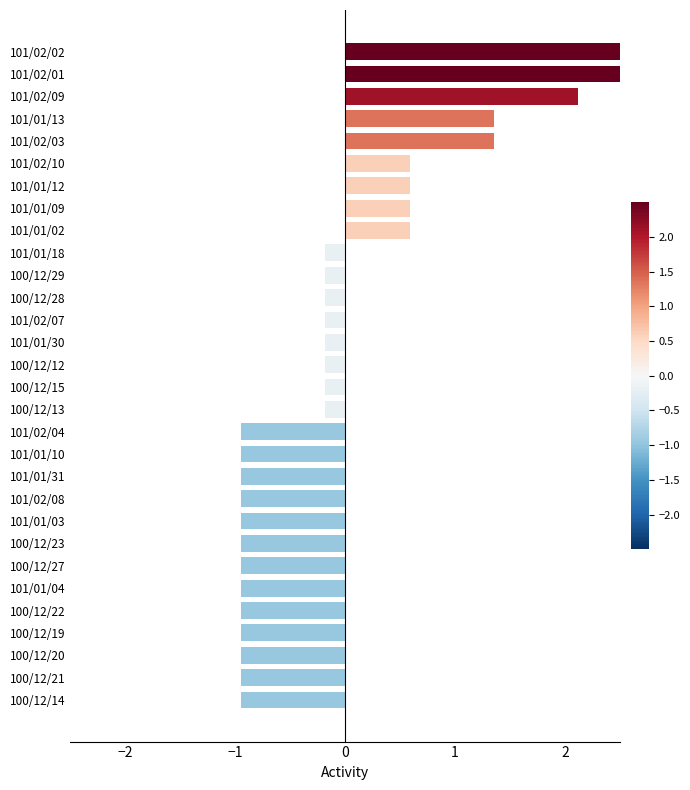

Read the value at 100/12/12.

-0.2